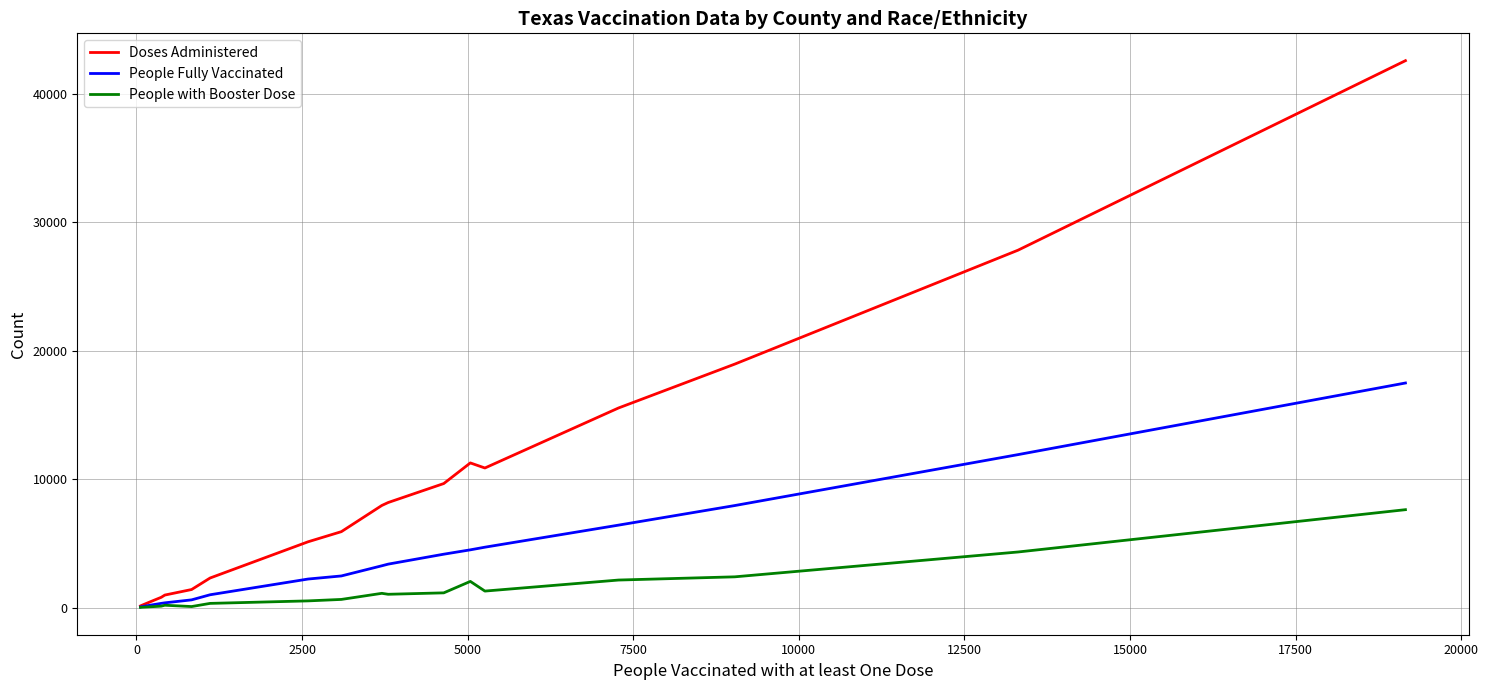

What is the greatest value displayed?

42571